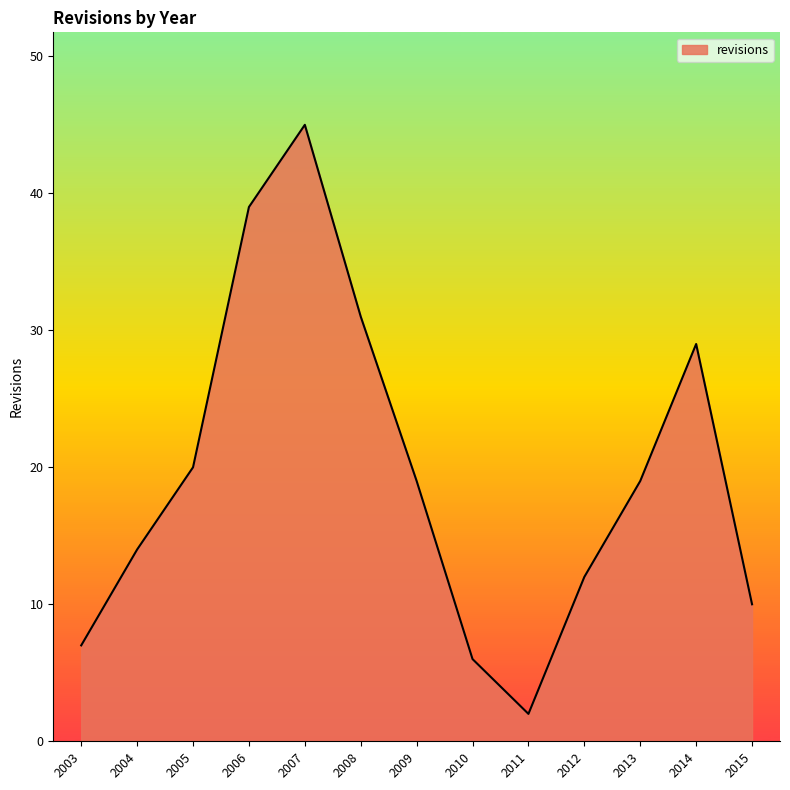

How many lines are shown in the chart?

1